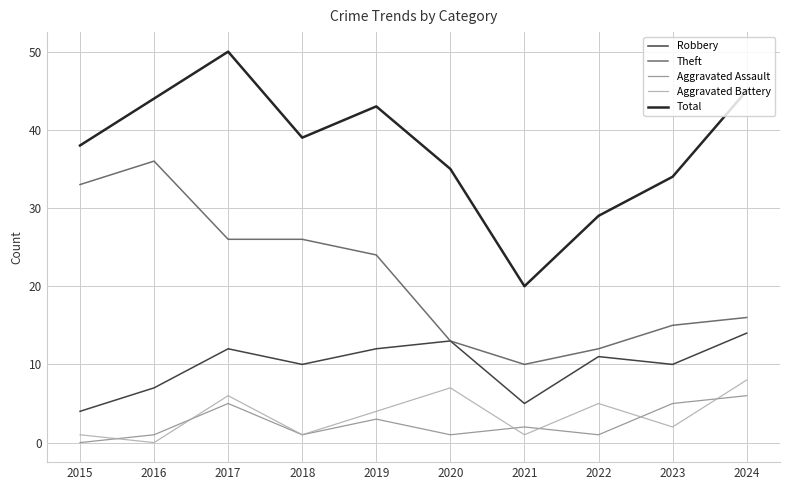

What is the approximate value of Aggravated Assault at 2023?

5